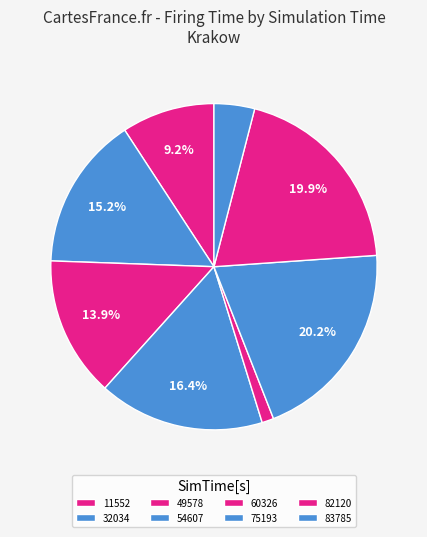

True or false: 83785 accounts for 15% of the total.

False